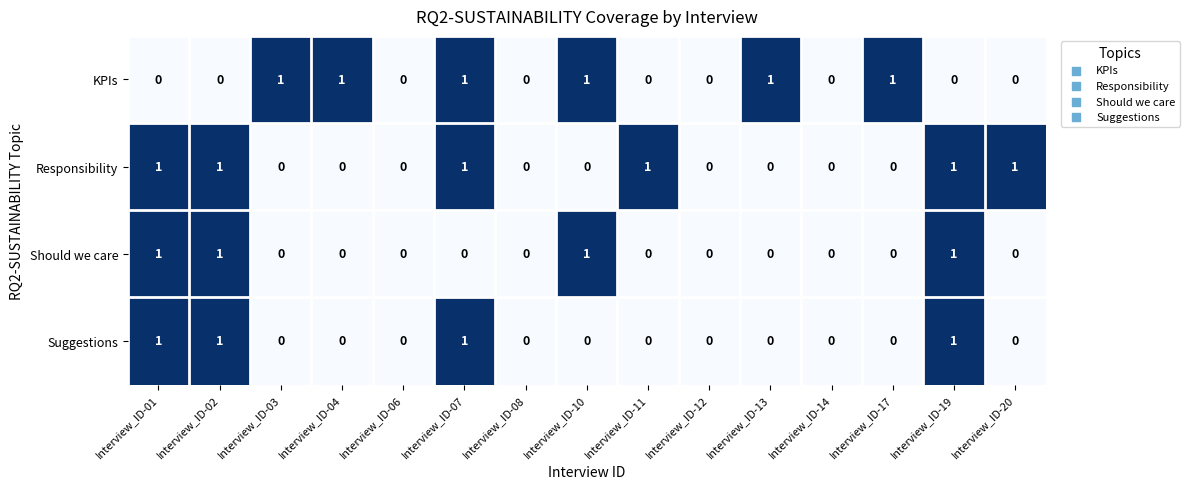

Count the Suggestions values in the range 0 to 1.

15